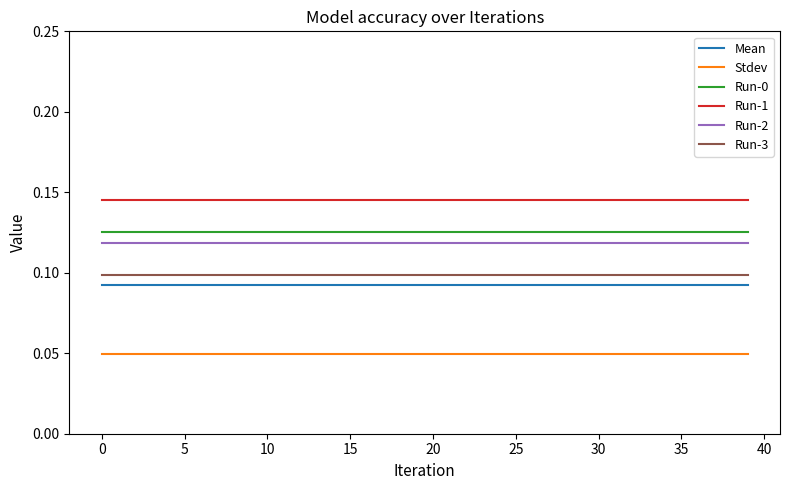

True or false: Run-1 and Run-0 intersect in this chart.

False